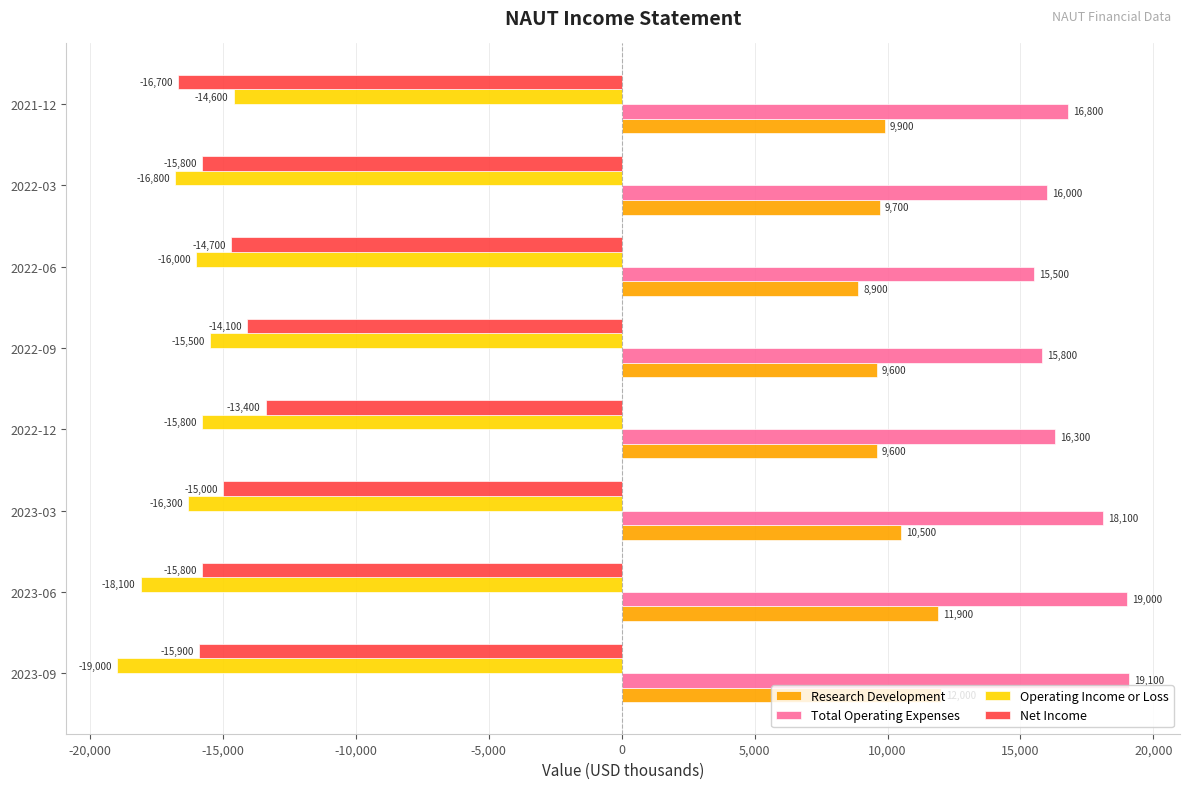

What is the minimum value for Research Development?

8900